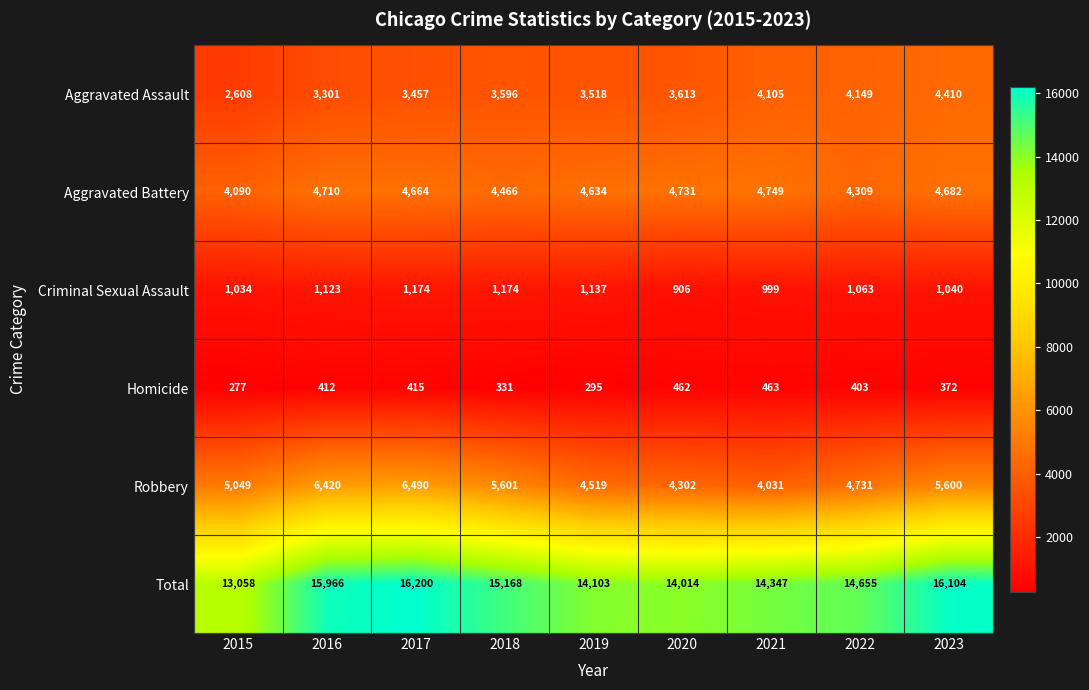

What is the total value across all series at 2020?

28028